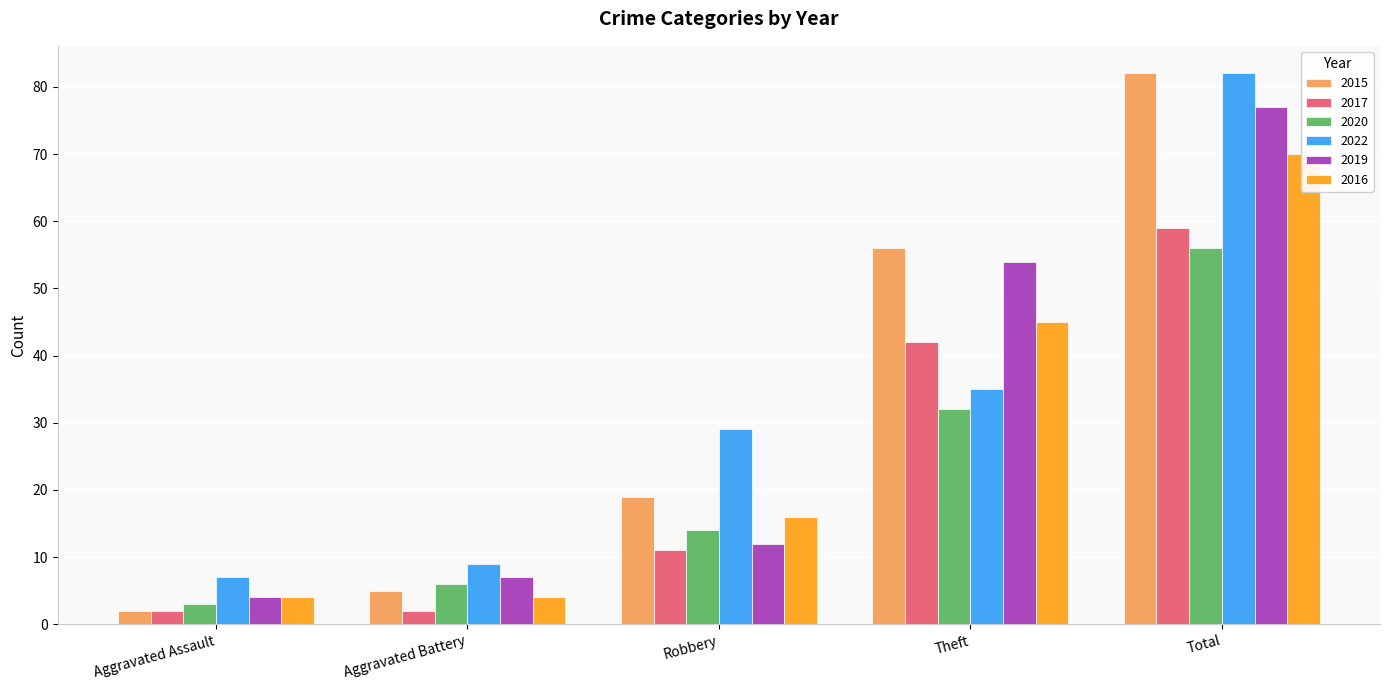

Which series has the largest total across all categories?

2015